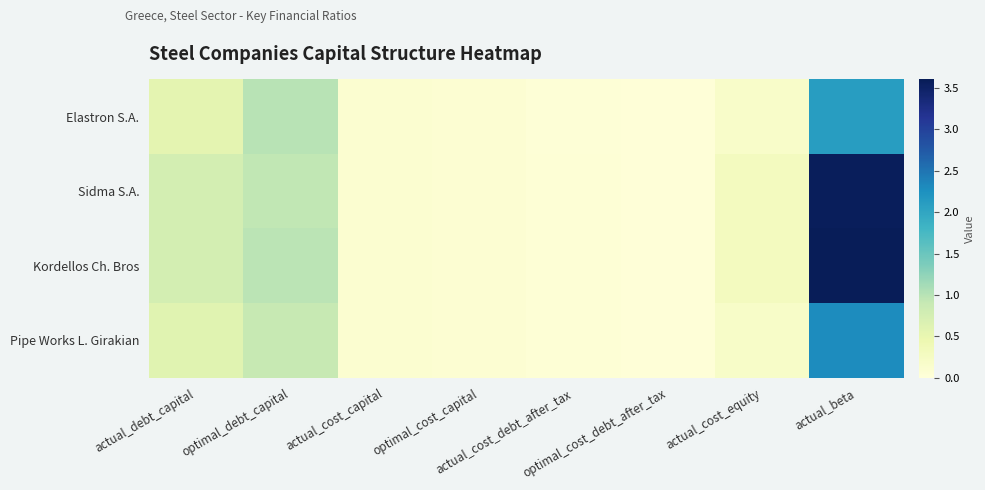

Reading left to right, transcribe all the data shown in this chart.

Elastron S.A.: actual_debt_capital=0.6	optimal_debt_capital=1.0	actual_cost_capital=0.1	optimal_cost_capital=0.1	actual_cost_debt_after_tax=0.0	optimal_cost_debt_after_tax=0.0	actual_cost_equity=0.2	actual_beta=2.1
Sidma S.A.: actual_debt_capital=0.8	optimal_debt_capital=0.9	actual_cost_capital=0.1	optimal_cost_capital=0.1	actual_cost_debt_after_tax=0.0	optimal_cost_debt_after_tax=0.0	actual_cost_equity=0.3	actual_beta=3.6
Kordellos Ch. Bros: actual_debt_capital=0.8	optimal_debt_capital=1.0	actual_cost_capital=0.1	optimal_cost_capital=0.1	actual_cost_debt_after_tax=0.0	optimal_cost_debt_after_tax=0.0	actual_cost_equity=0.3	actual_beta=3.6
Pipe Works L. Girakian: actual_debt_capital=0.6	optimal_debt_capital=0.9	actual_cost_capital=0.1	optimal_cost_capital=0.1	actual_cost_debt_after_tax=0.0	optimal_cost_debt_after_tax=0.0	actual_cost_equity=0.2	actual_beta=2.3